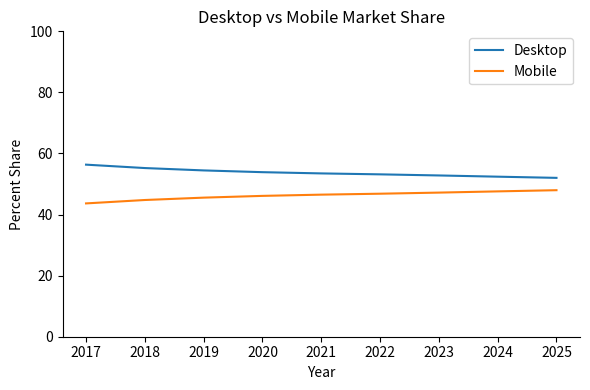

How many categories are shown in the chart?

9